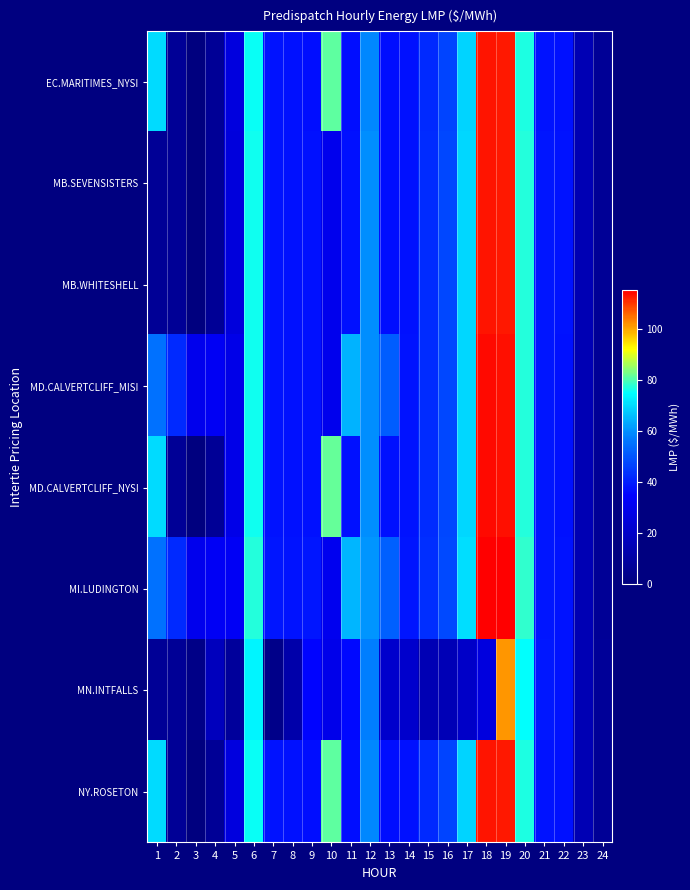

At how many categories does at least one series exceed 89?

2